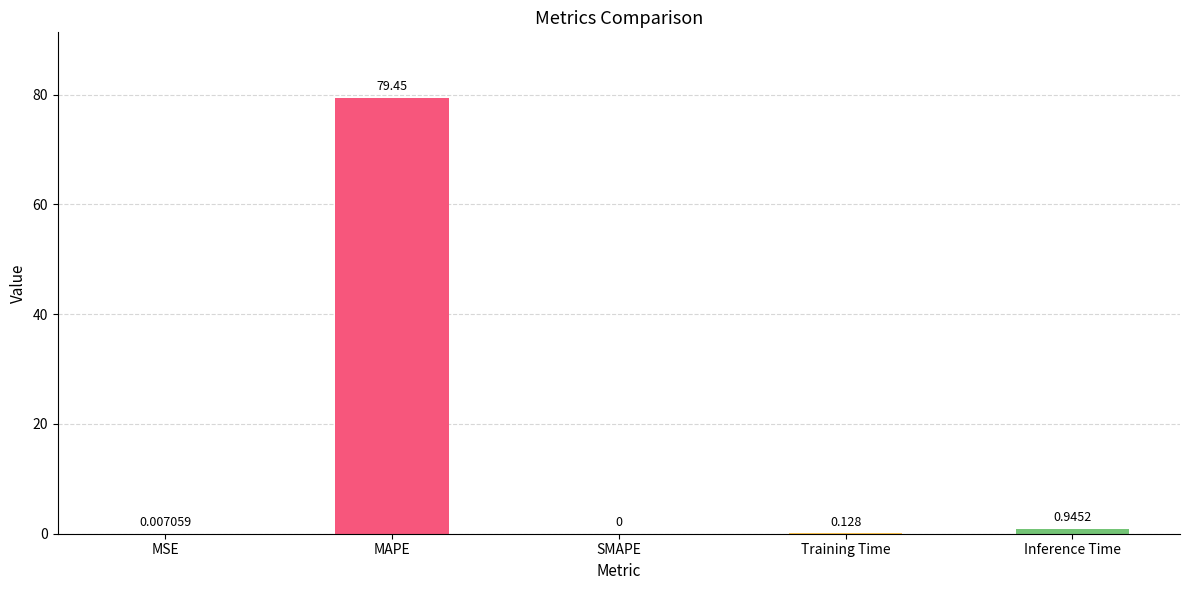

Which label corresponds to the largest value in the chart?

MAPE